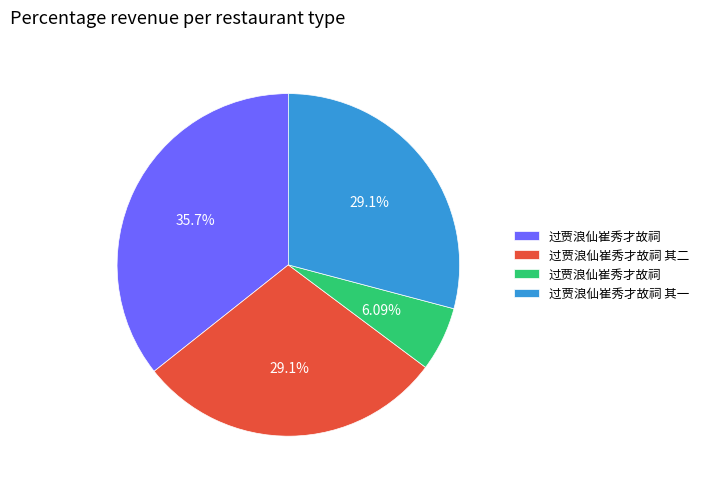

To the nearest percent, what is the difference between the largest and smallest slice percentages?

30%